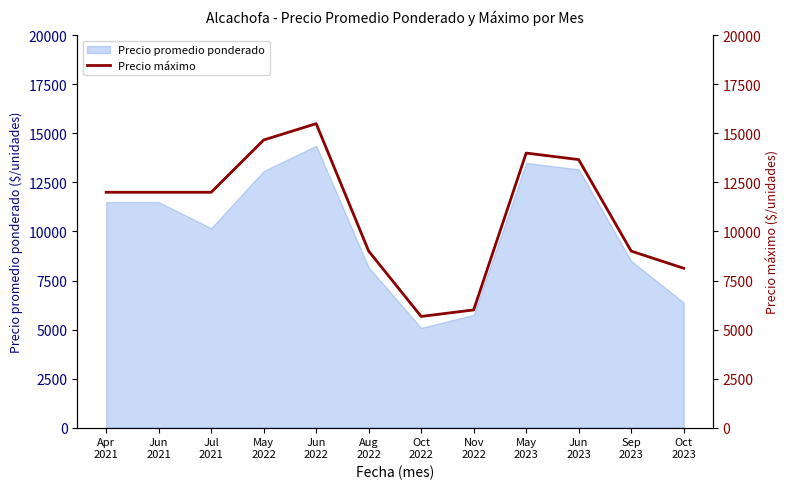

Count the number of values greater than 12000.

4